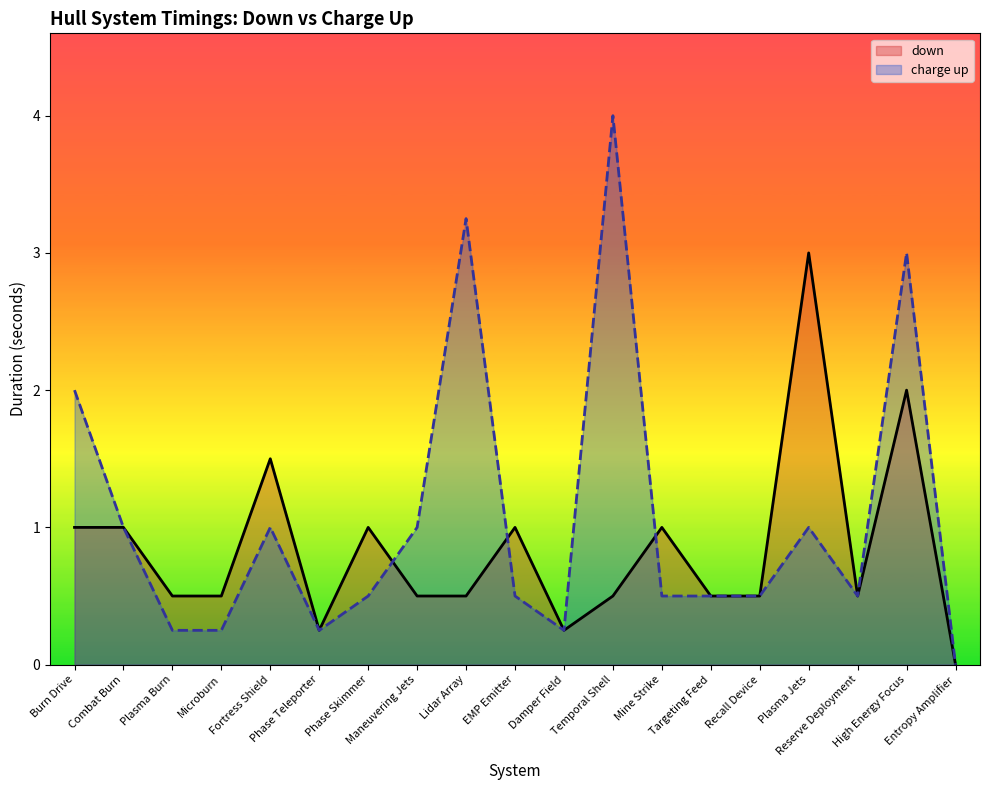

How many interior local valleys does the charge up series have?

3